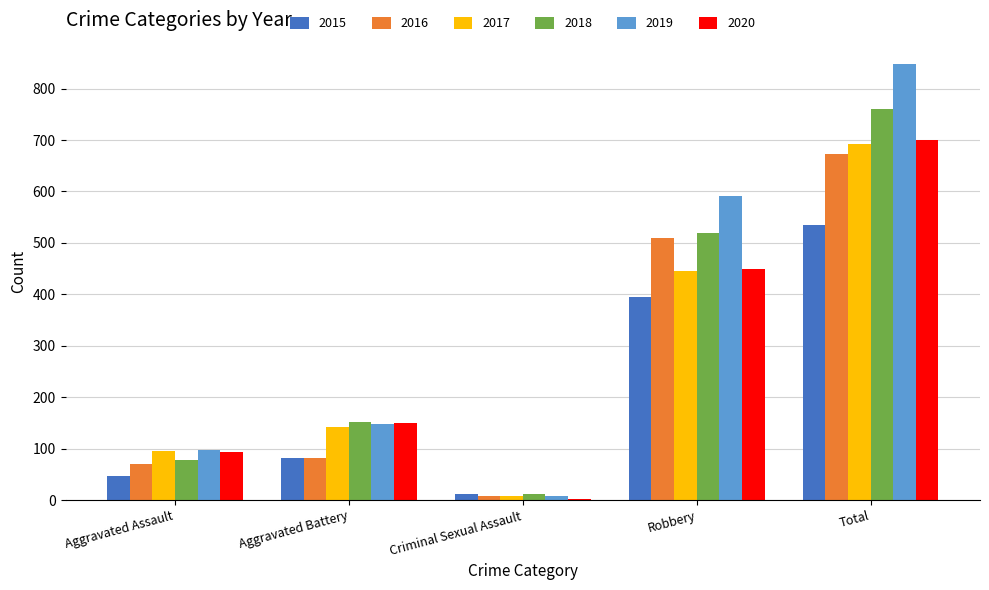

Which category has the highest value in the 2016 series?

Total